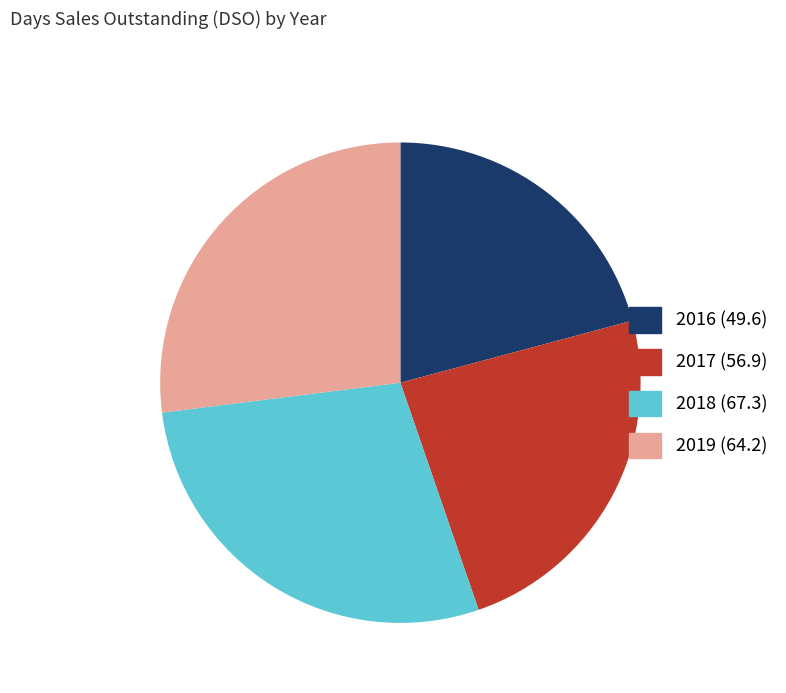

Is the sum of 2019 and 2016 greater than half?

No